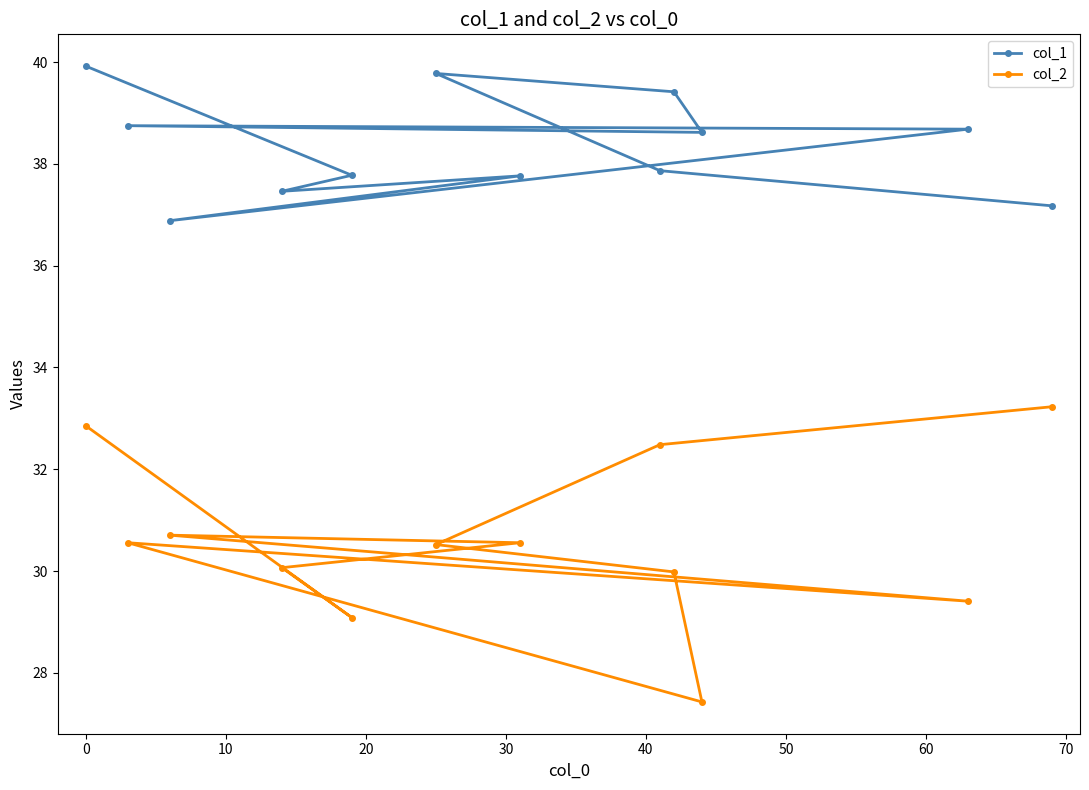

Which series has the largest range (max minus min)?

col_2